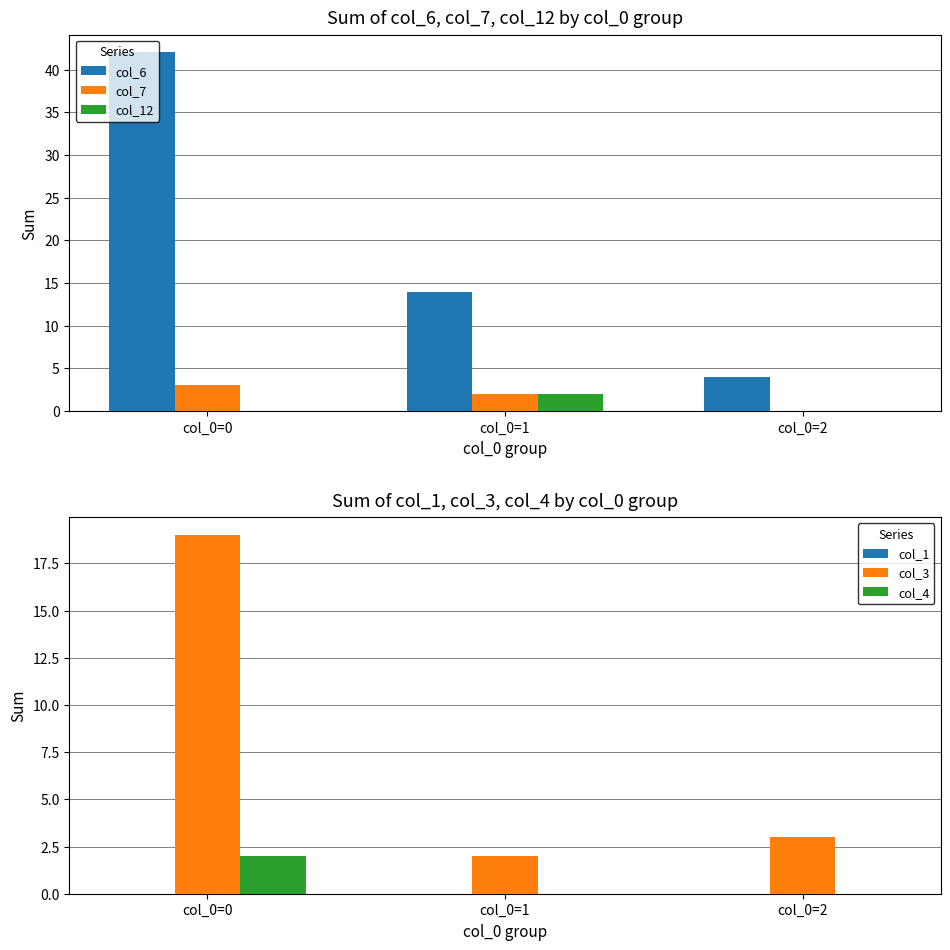

At how many categories does at least one series exceed 5?

2